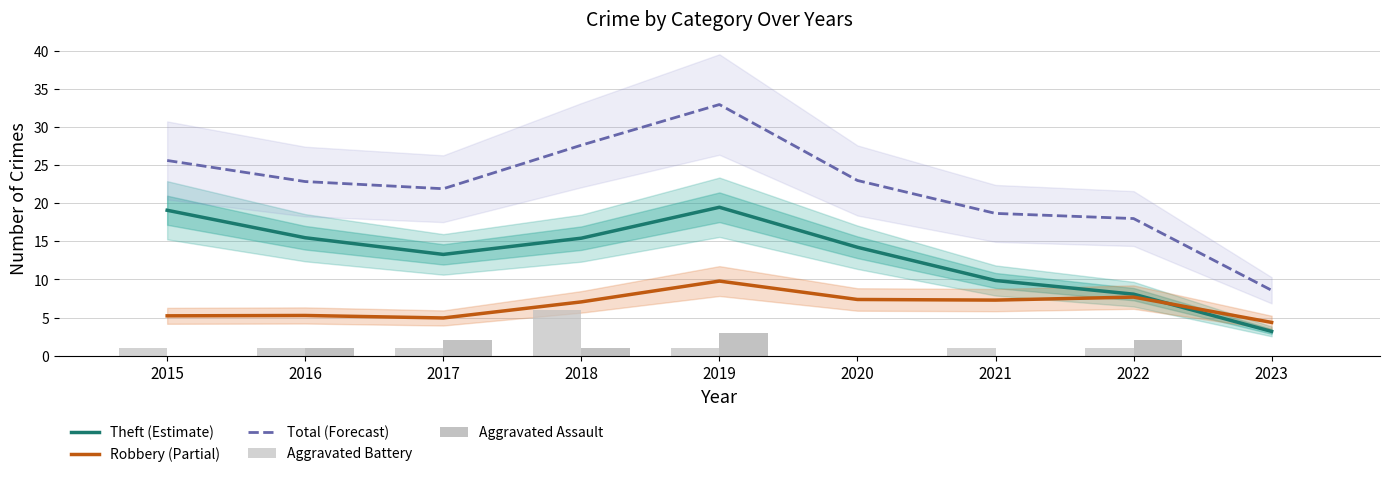

Rank the series at 2020 from highest to lowest value.

Total (Forecast), Theft (Estimate), Robbery (Partial), Aggravated Battery, Aggravated Assault